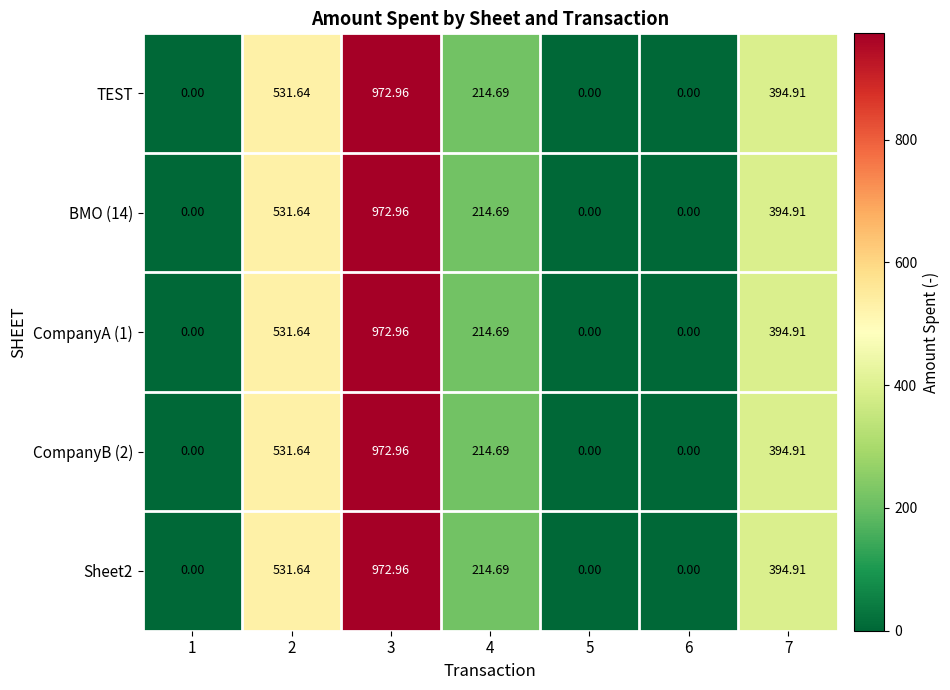

Reading left to right, what are all the values shown in this chart?

TEST: 1=0.0	2=531.6	3=973.0	4=214.7	5=0.0	6=0.0	7=394.9
BMO (14): 1=0.0	2=531.6	3=973.0	4=214.7	5=0.0	6=0.0	7=394.9
CompanyA (1): 1=0.0	2=531.6	3=973.0	4=214.7	5=0.0	6=0.0	7=394.9
CompanyB (2): 1=0.0	2=531.6	3=973.0	4=214.7	5=0.0	6=0.0	7=394.9
Sheet2: 1=0.0	2=531.6	3=973.0	4=214.7	5=0.0	6=0.0	7=394.9